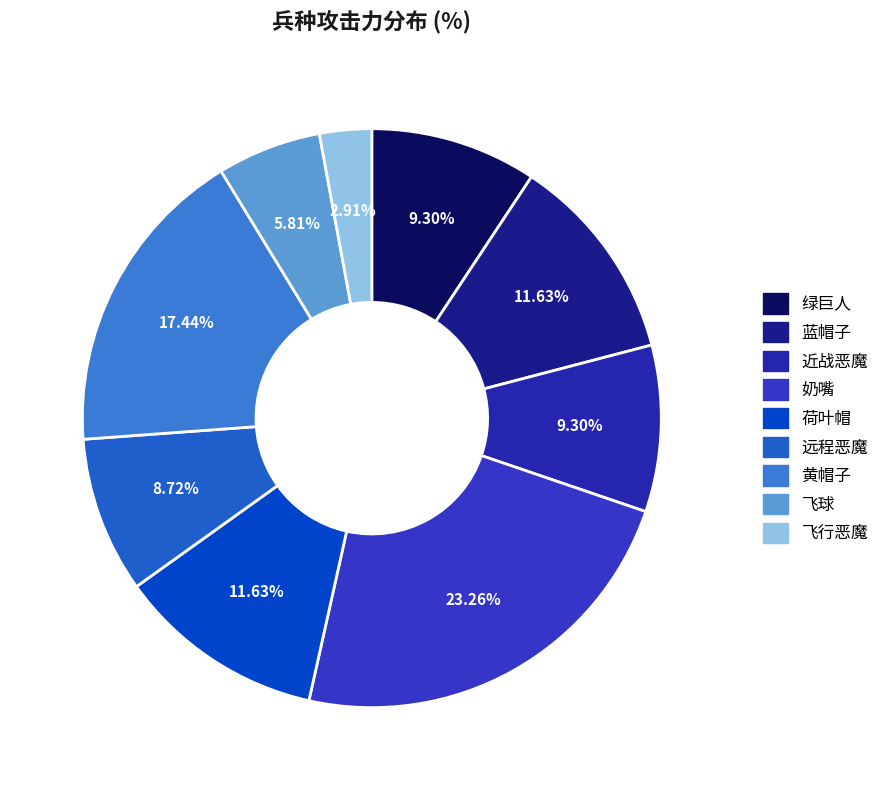

True or false: 奶嘴 accounts for 23% of the total.

True